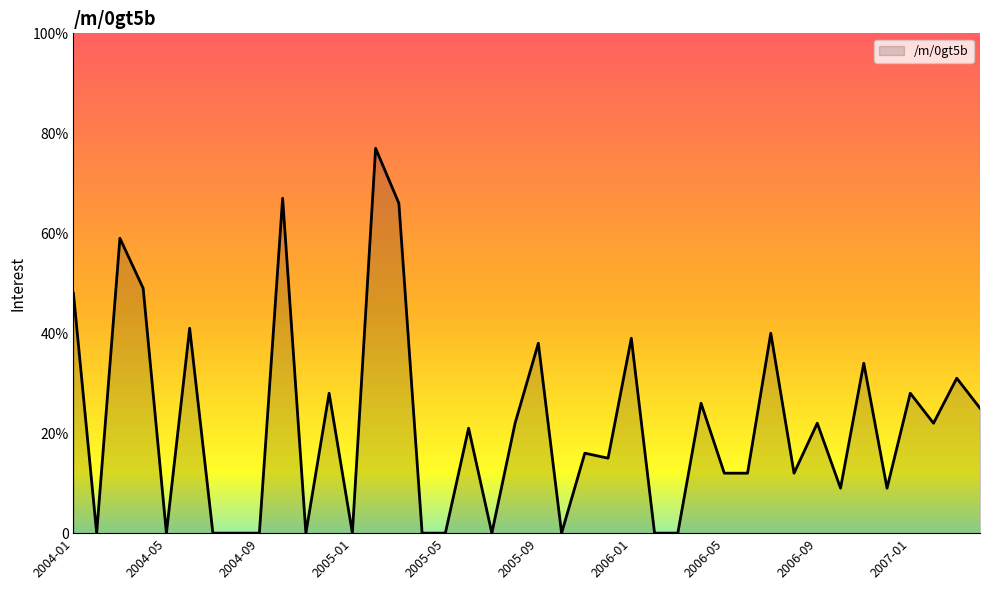

Does the chart display data point markers on the line(s)?

No